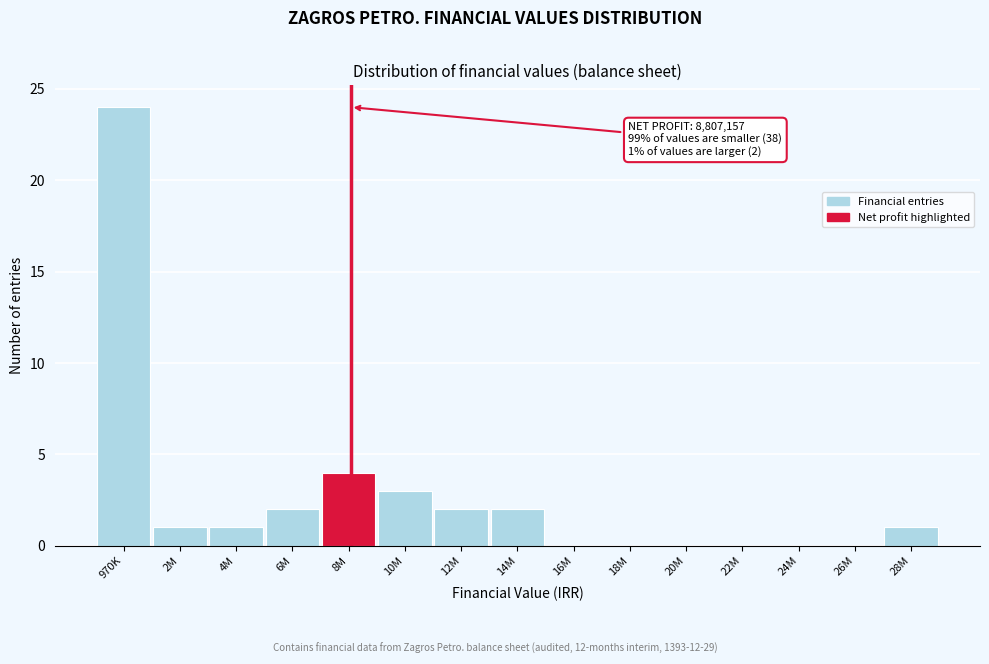

Reading left to right, transcribe all the data shown in this chart.

970K=24	2M=1	4M=1	6M=2	8M=4	10M=3	12M=2	14M=2	16M=0	18M=0	20M=0	22M=0	24M=0	26M=0	28M=1